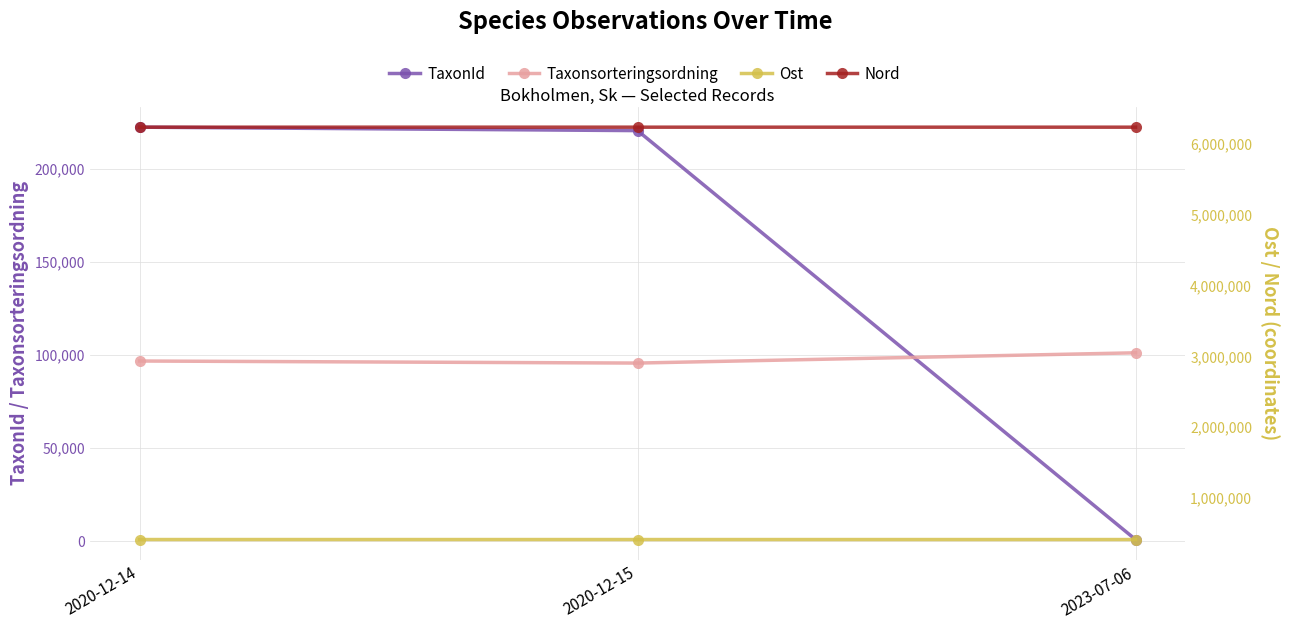

Reading left to right, transcribe all the data shown in this chart.

TaxonId: 2020-12-14=222541.0	2020-12-15=220686.0	2023-07-06=836.0
Taxonsorteringsordning: 2020-12-14=96820.0	2020-12-15=95717.0	2023-07-06=101236.0
Ost: 2020-12-14=409528.8	2020-12-15=409333.5	2023-07-06=409315.9
Nord: 2020-12-14=6241944.5	2020-12-15=6241880.4	2023-07-06=6241838.0